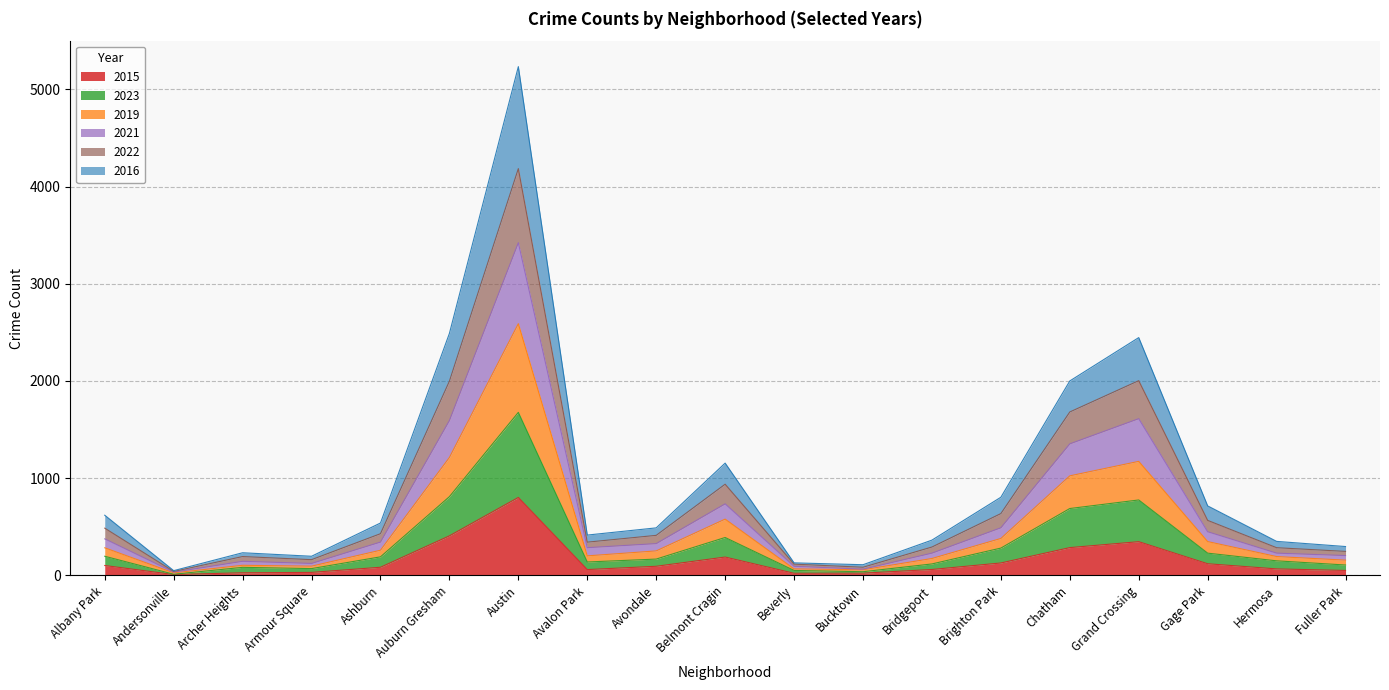

Reading left to right, transcribe all the data shown in this chart.

2015: Albany Park=102	Andersonville=9	Archer Heights=27	Armour Square=31	Ashburn=84	Auburn Gresham=407	Austin=802	Avalon Park=60	Avondale=94	Belmont Cragin=189	Beverly=22	Bucktown=23	Bridgeport=61	Brighton Park=128	Chatham=286	Grand Crossing=347	Gage Park=120	Hermosa=67	Fuller Park=51
2023: Albany Park=197	Andersonville=12	Archer Heights=83	Armour Square=70	Ashburn=191	Auburn Gresham=810	Austin=1677	Avalon Park=138	Avondale=168	Belmont Cragin=390	Beverly=51	Bucktown=38	Bridgeport=118	Brighton Park=281	Chatham=688	Grand Crossing=776	Gage Park=229	Hermosa=150	Fuller Park=107
2019: Albany Park=284	Andersonville=26	Archer Heights=104	Armour Square=95	Ashburn=259	Auburn Gresham=1213	Austin=2589	Avalon Park=201	Avondale=252	Belmont Cragin=579	Beverly=67	Bucktown=58	Bridgeport=174	Brighton Park=380	Chatham=1024	Grand Crossing=1173	Gage Park=348	Hermosa=194	Fuller Park=157
2021: Albany Park=376	Andersonville=34	Archer Heights=145	Armour Square=123	Ashburn=343	Auburn Gresham=1593	Austin=3422	Avalon Park=285	Avondale=327	Belmont Cragin=736	Beverly=94	Bucktown=64	Bridgeport=229	Brighton Park=490	Chatham=1353	Grand Crossing=1612	Gage Park=449	Hermosa=229	Fuller Park=204
2022: Albany Park=486	Andersonville=41	Archer Heights=194	Armour Square=162	Ashburn=429	Auburn Gresham=1998	Austin=4184	Avalon Park=342	Avondale=412	Belmont Cragin=938	Beverly=116	Bucktown=84	Bridgeport=292	Brighton Park=636	Chatham=1681	Grand Crossing=2003	Gage Park=566	Hermosa=285	Fuller Park=247
2016: Albany Park=619	Andersonville=49	Archer Heights=233	Armour Square=197	Ashburn=539	Auburn Gresham=2489	Austin=5233	Avalon Park=415	Avondale=489	Belmont Cragin=1155	Beverly=129	Bucktown=110	Bridgeport=363	Brighton Park=804	Chatham=2000	Grand Crossing=2446	Gage Park=715	Hermosa=350	Fuller Park=297